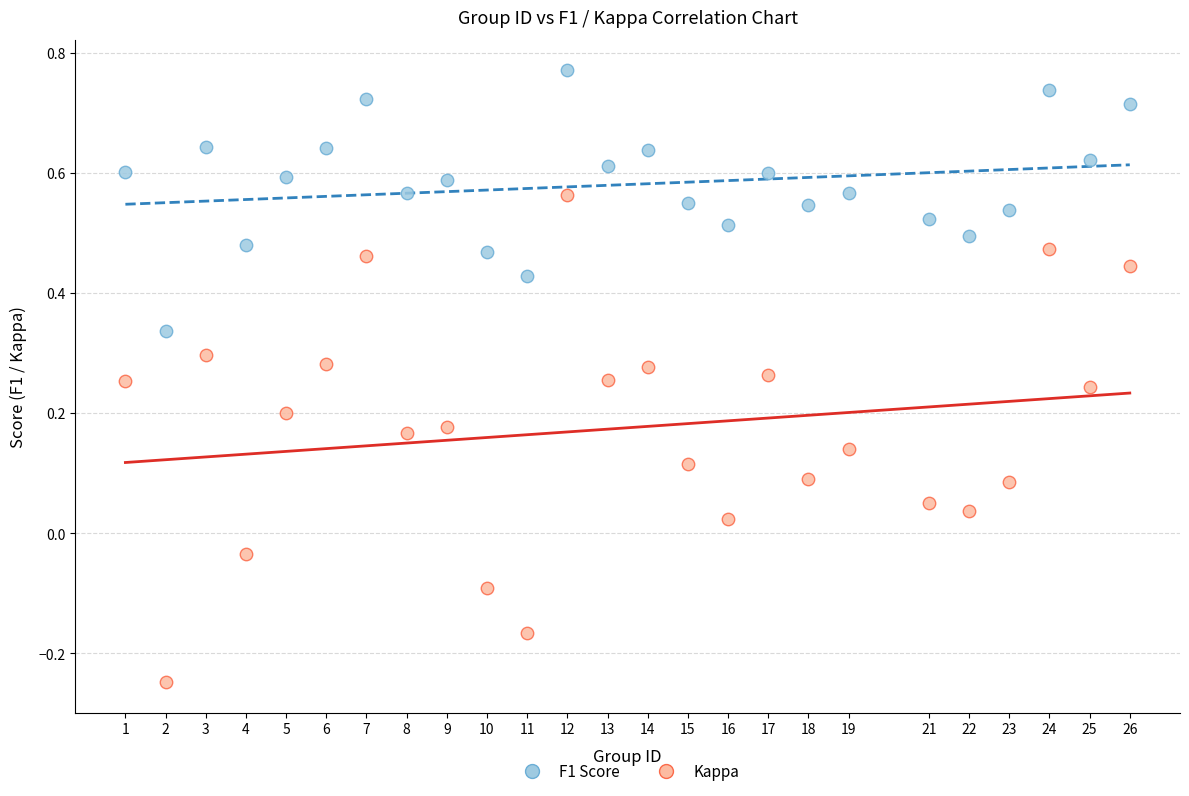

Across all data points, what is the range of Y values (max minus min)?

1.0